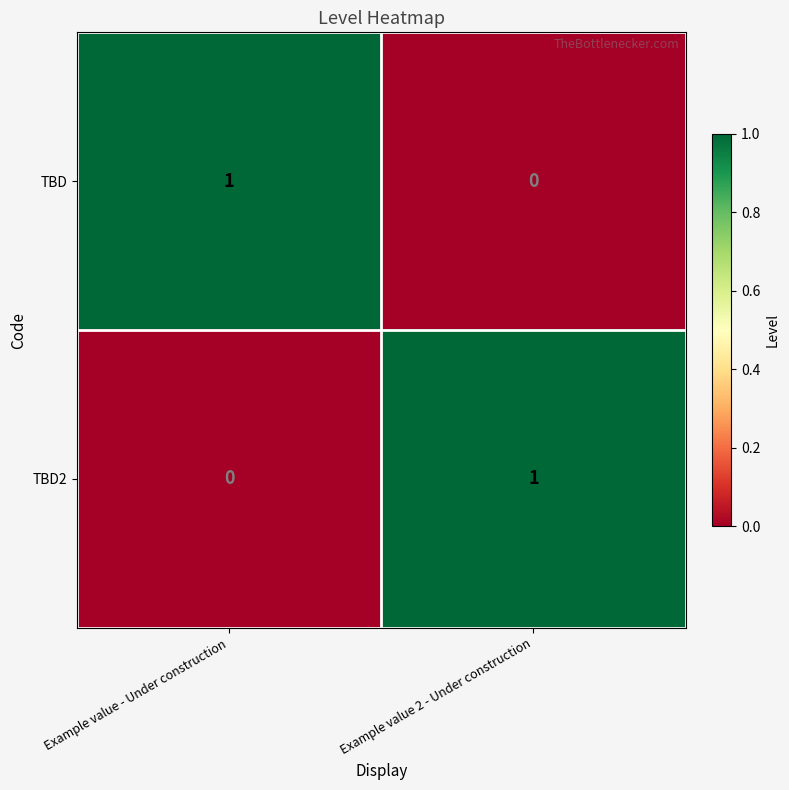

What is the spread (max minus min) of values at Example value - Under construction?

1